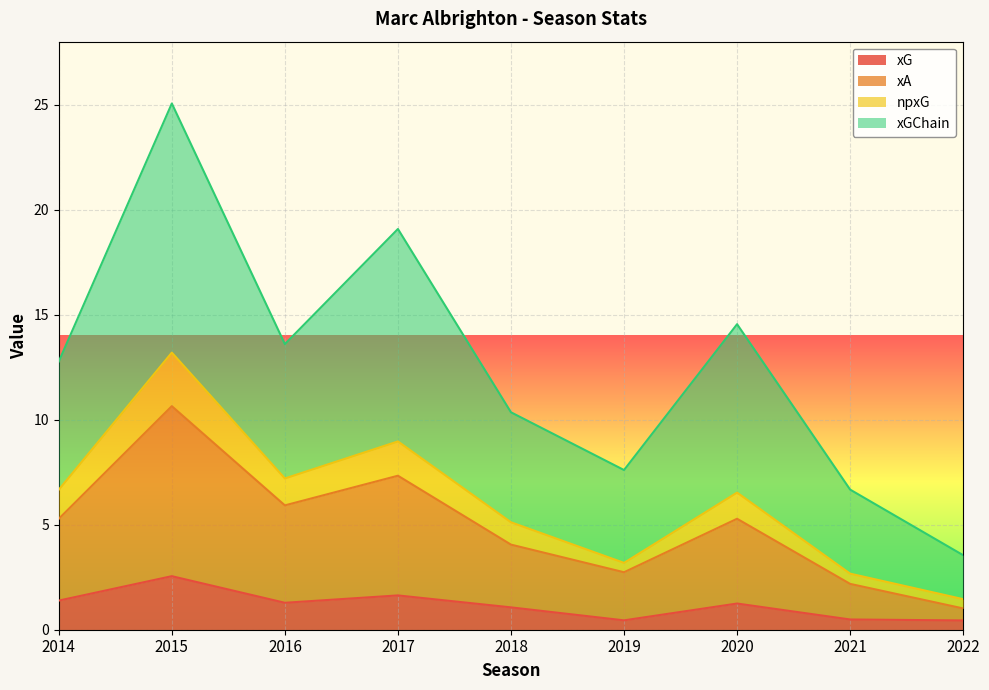

How many categories are shown in the chart?

9